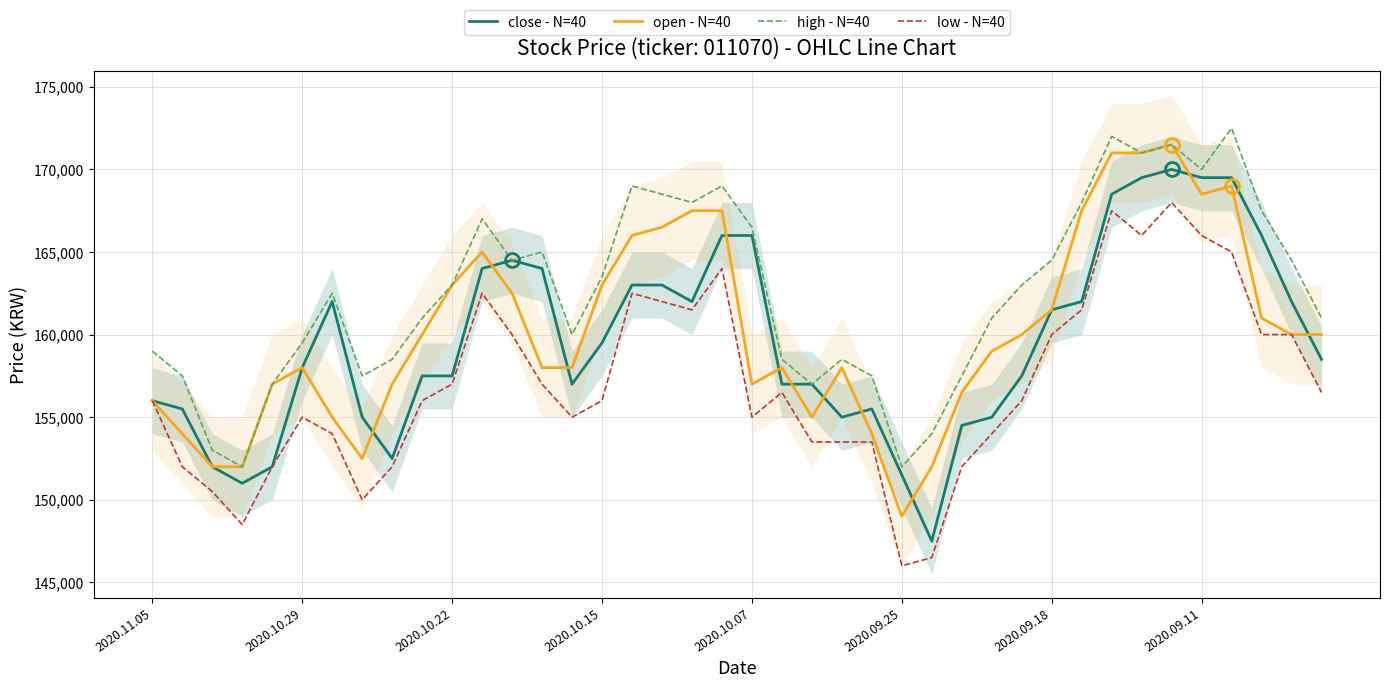

The value of low - N=40 at 2020.10.22 is 249824. True or false?

False